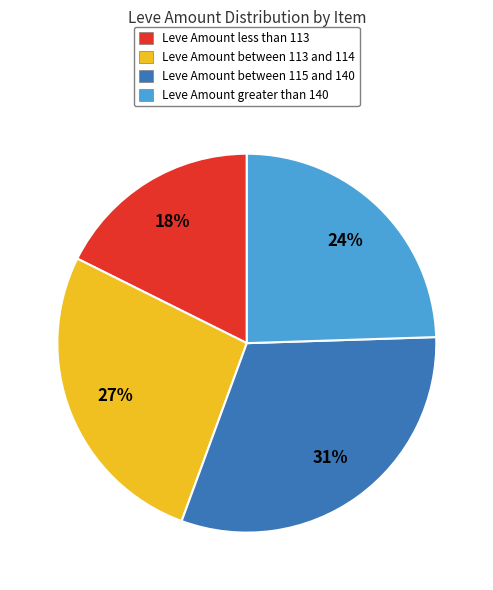

To the nearest percent, what is the difference between the largest and smallest slice percentages?

13%